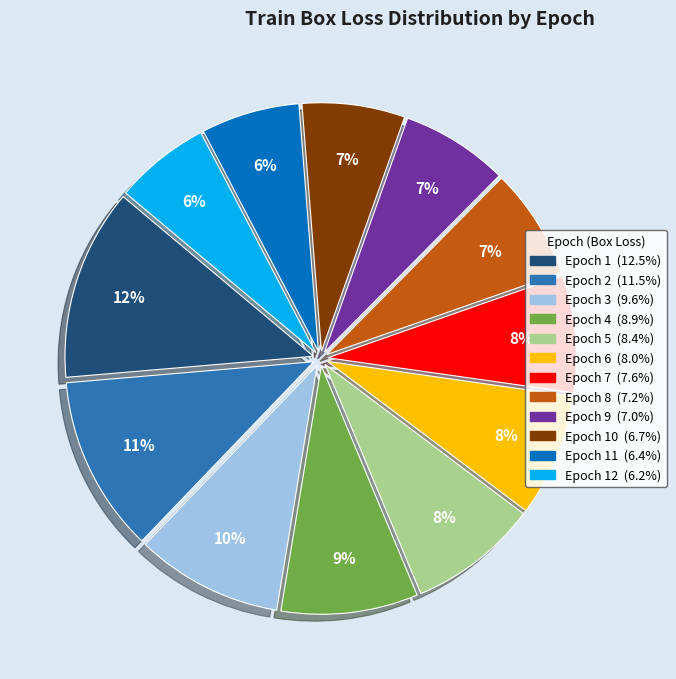

Is there any slice that represents more than half of the pie?

No